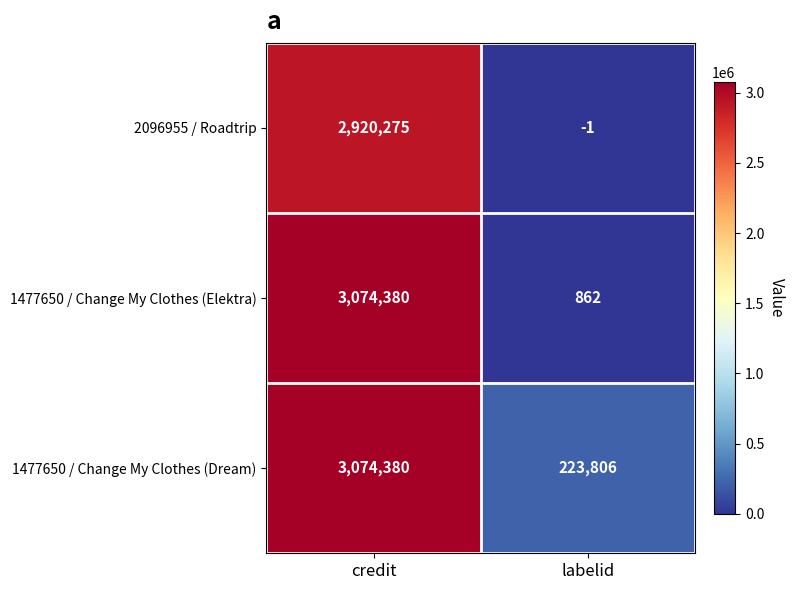

What is the difference between the 1477650 / Change My Clothes (Dream) values at labelid and credit?

2850574